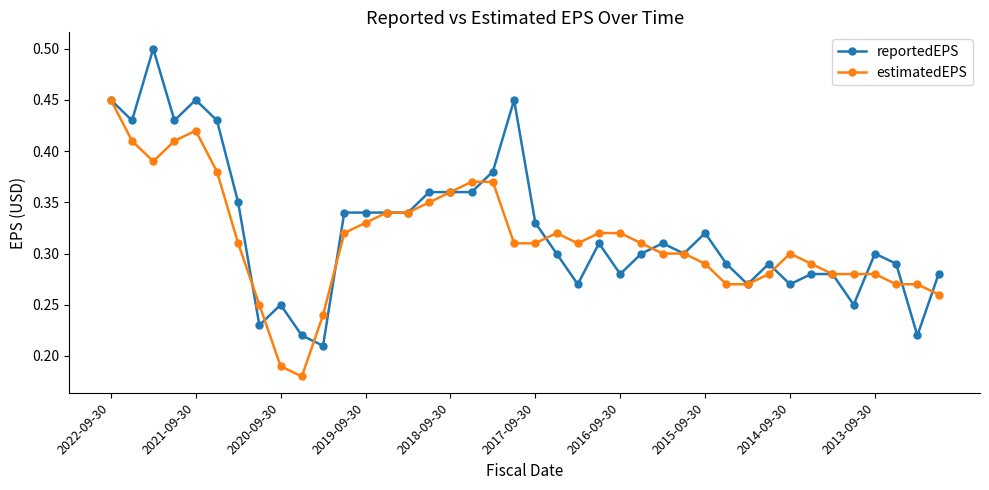

True or false: reportedEPS has more than 2 points higher than both neighbors.

True